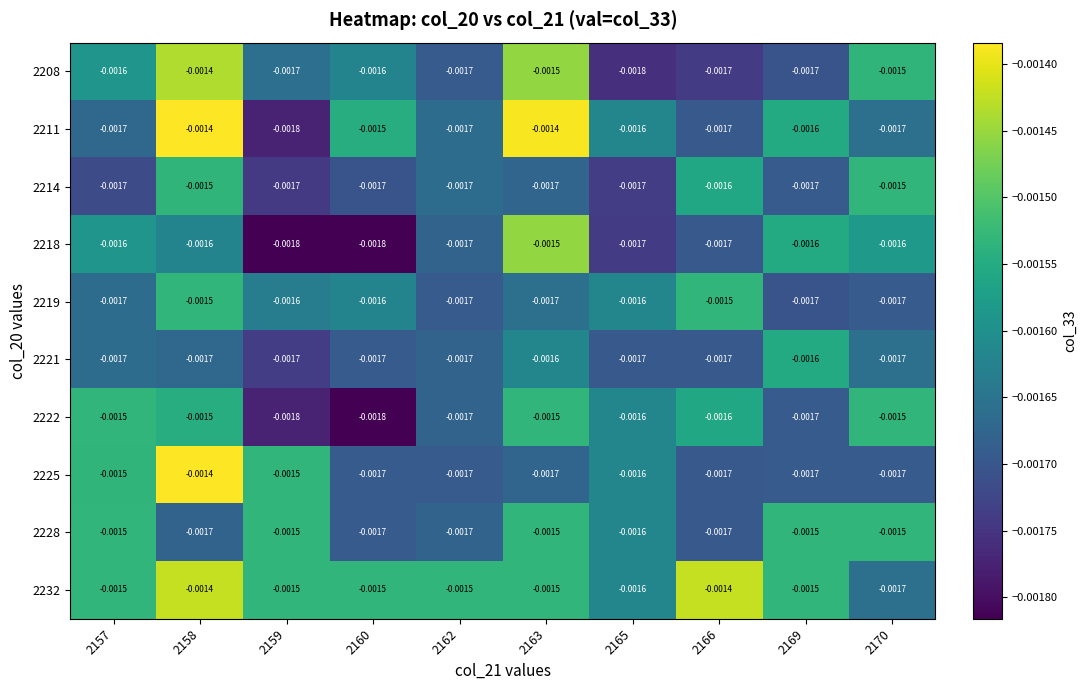

The value of 2219 at 2158 is -0.0. True or false?

False